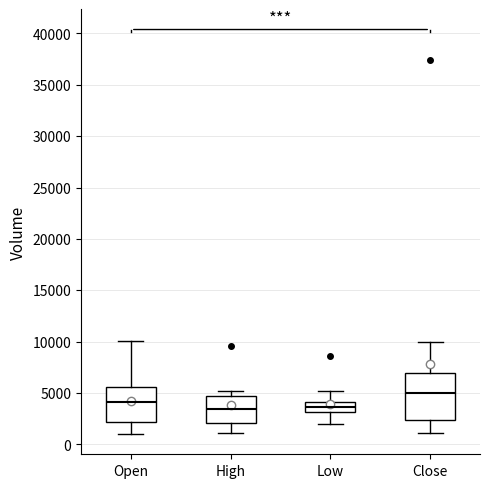

Where is the upper edge of the box for High on the y-axis? The values are not printed on the chart, so give them approximately, as read against the axis.

4500